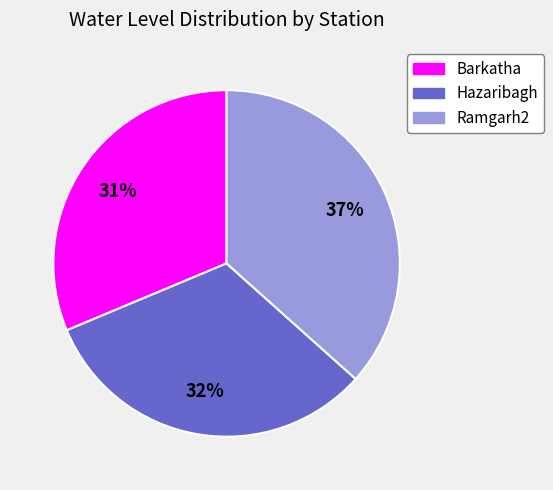

Which has a higher value, Hazaribagh or Ramgarh2?

Ramgarh2